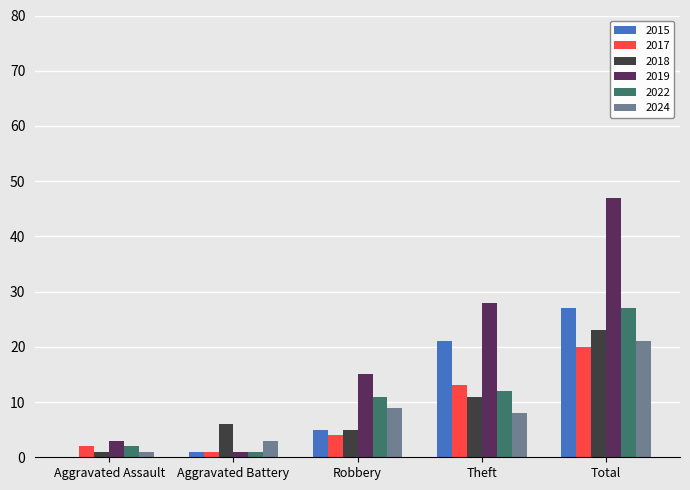

What is the approximate value of 2022 at Aggravated Battery?

1